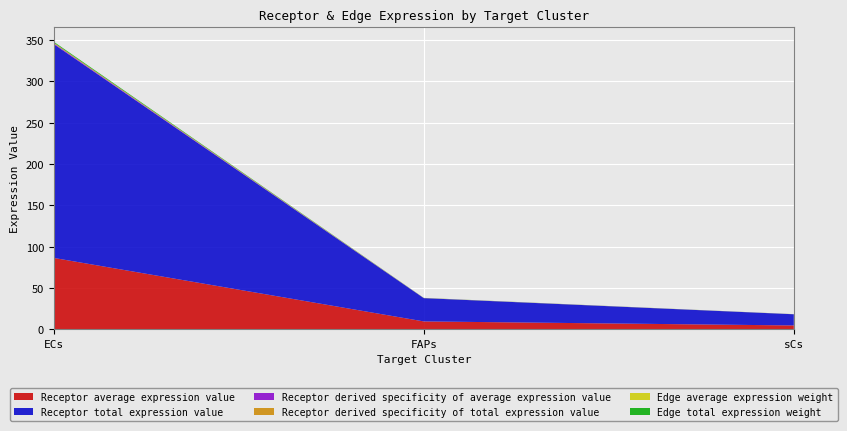

Reading left to right, transcribe all the data shown in this chart.

Receptor average expression value: ECs=86.2	FAPs=9.4	sCs=4.5
Receptor total expression value: ECs=258.7	FAPs=28.2	sCs=13.5
Receptor derived specificity of average expression value: ECs=0.9	FAPs=0.1	sCs=0.0
Receptor derived specificity of total expression value: ECs=0.9	FAPs=0.1	sCs=0.0
Edge average expression weight: ECs=0.1	FAPs=0.0	sCs=0.0
Edge total expression weight: ECs=1.1	FAPs=0.1	sCs=0.1